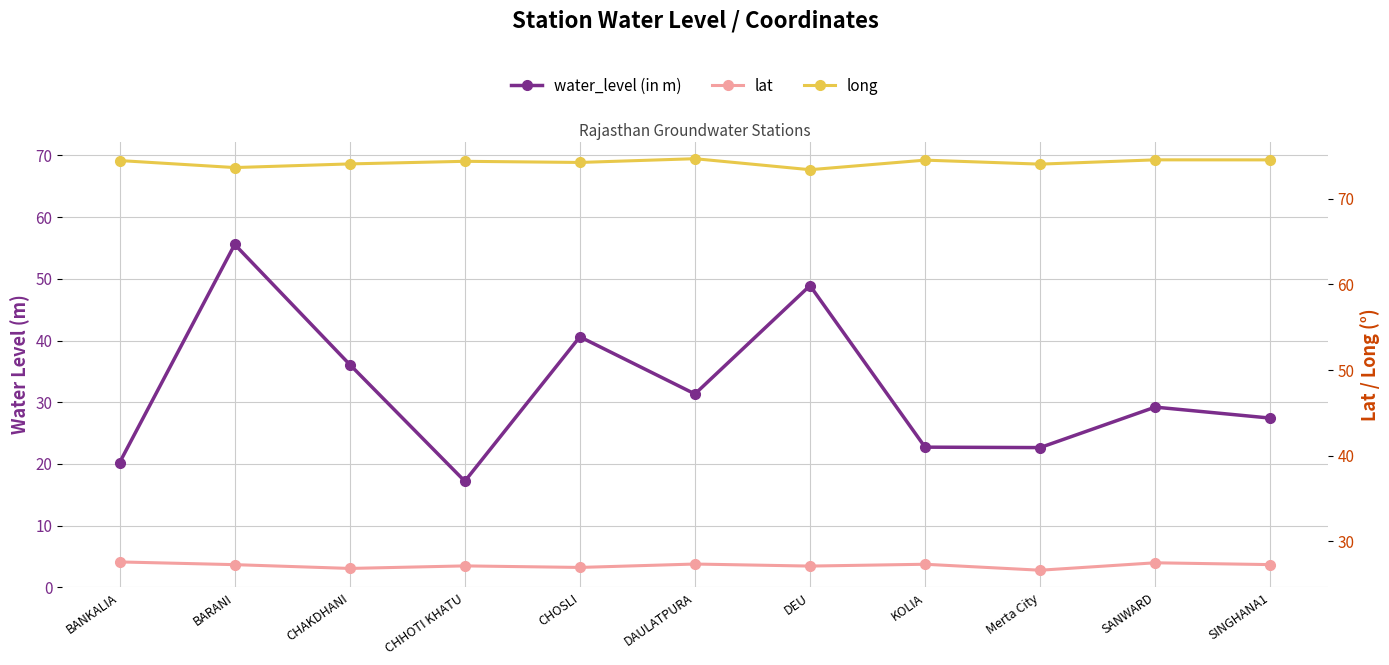

At which label is long closest to 74?

Merta City